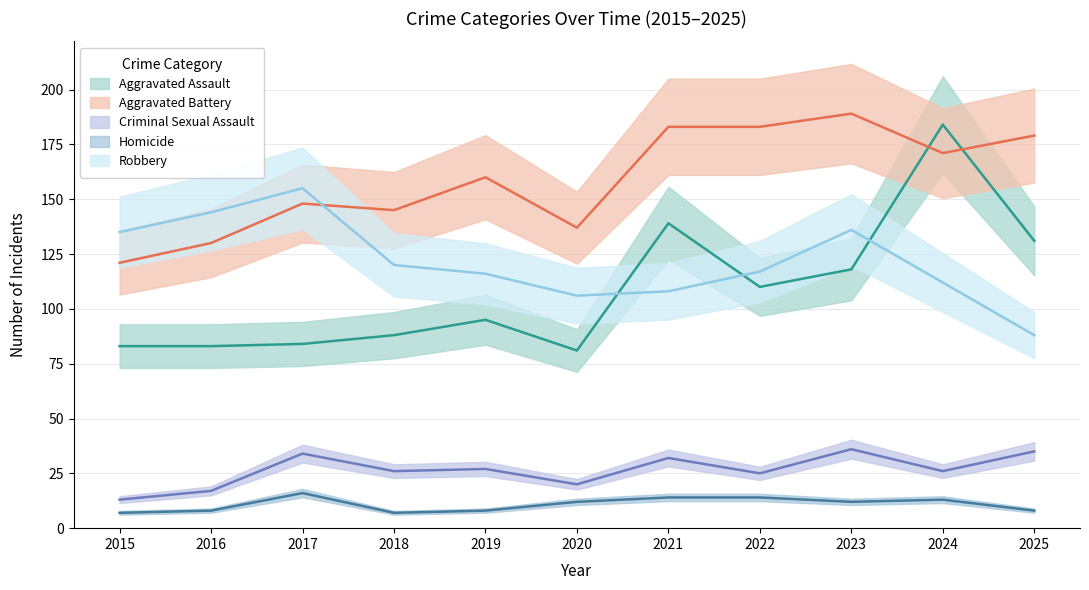

Which series changed the most between 2019 and 2024?

Aggravated Assault